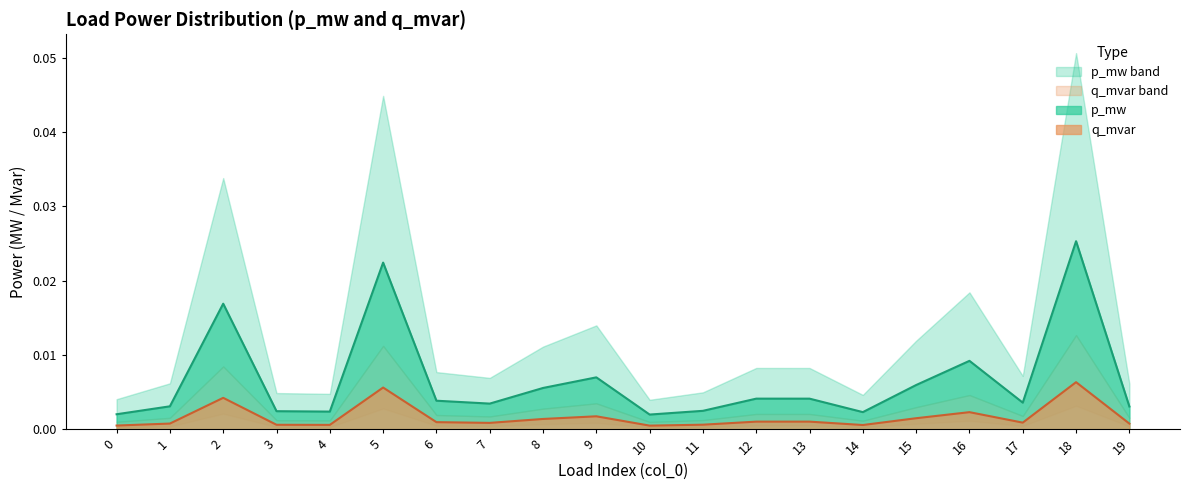

True or false: q_mvar and p_mw cross at least once.

False